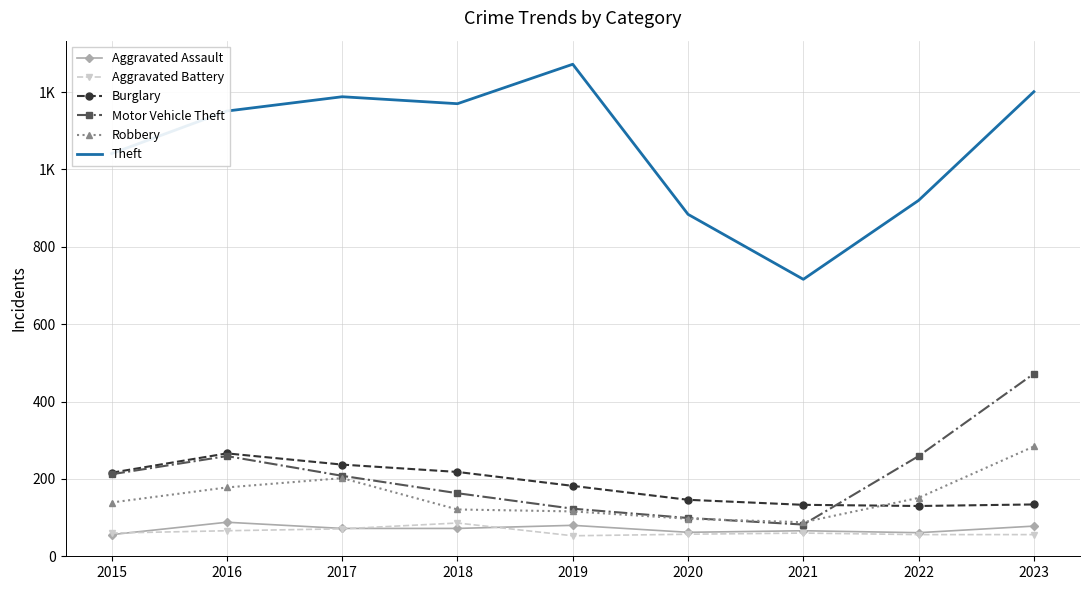

At which category does Motor Vehicle Theft reach its first local peak?

2016